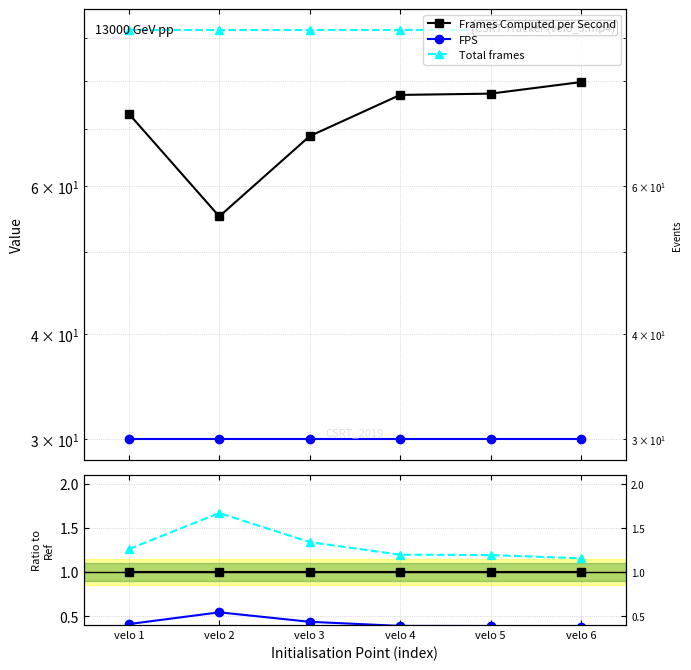

Count the number of categories in the chart.

6